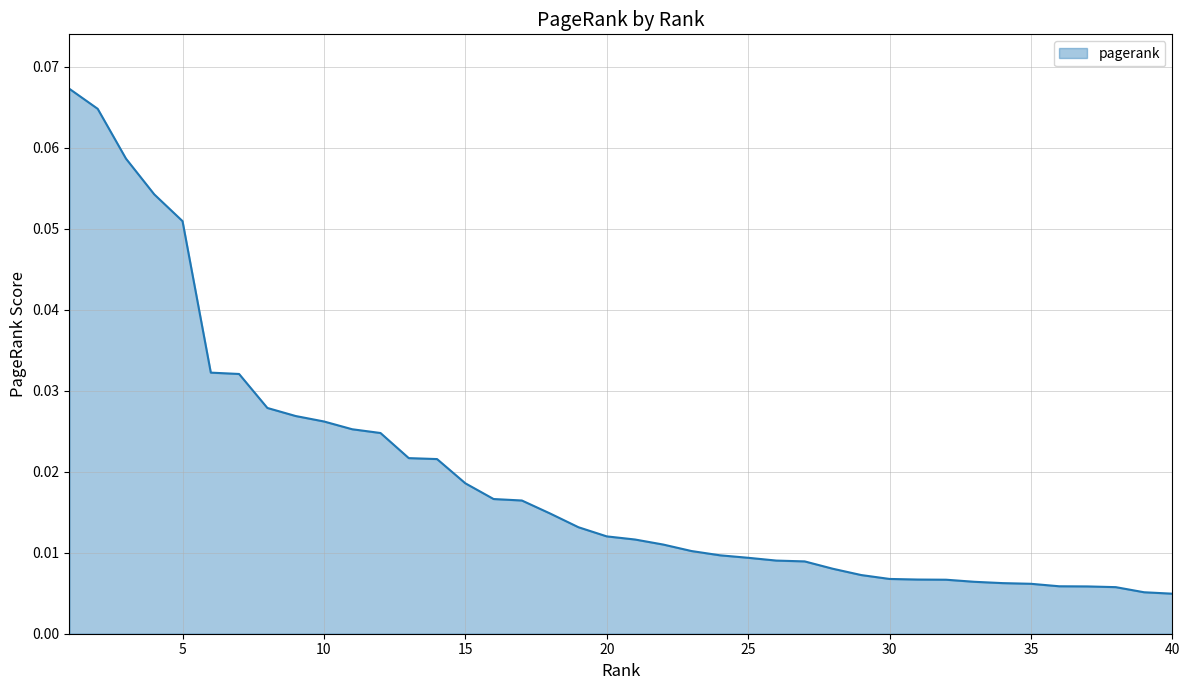

How many lines are shown in the chart?

1